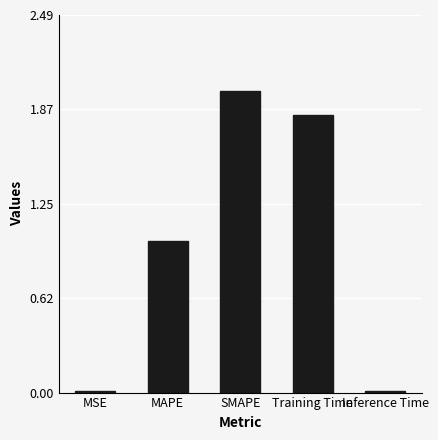

What value does the data have at SMAPE?

2.0